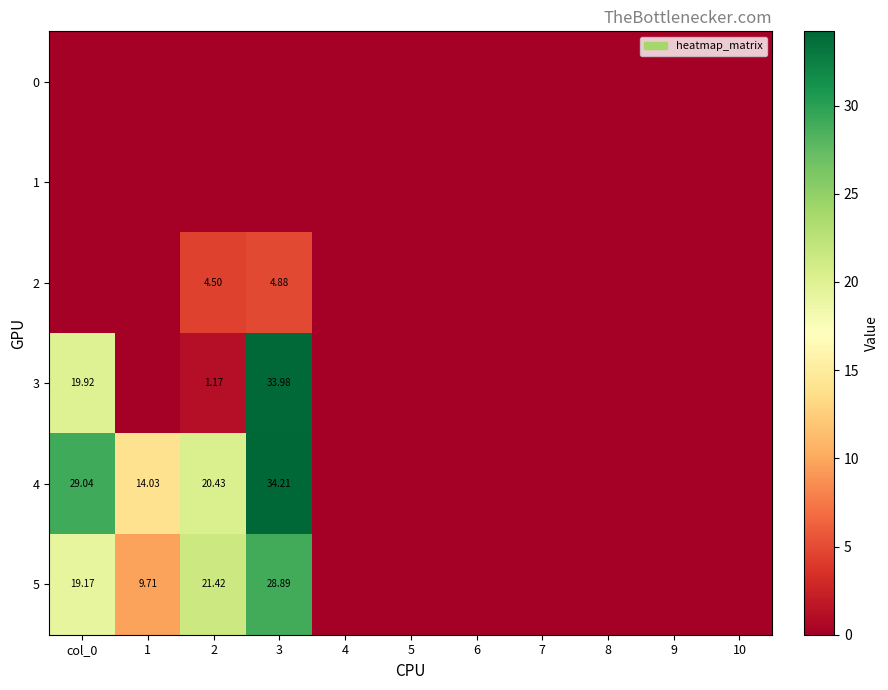

Which series changed the most between 2 and 10?

5